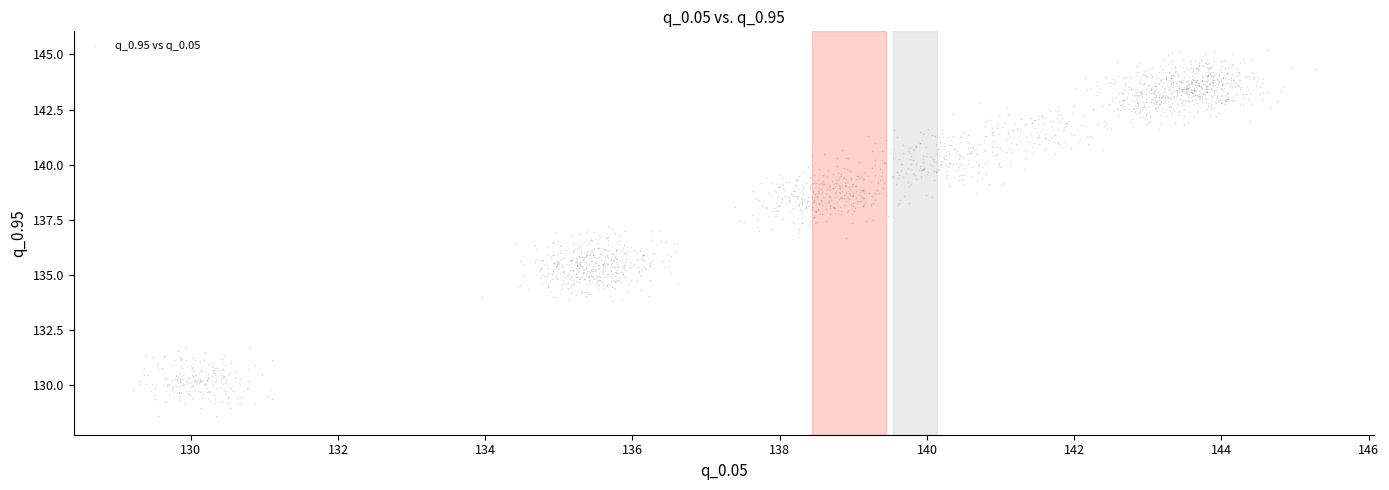

What is the range of X values (max minus min)?

16.1